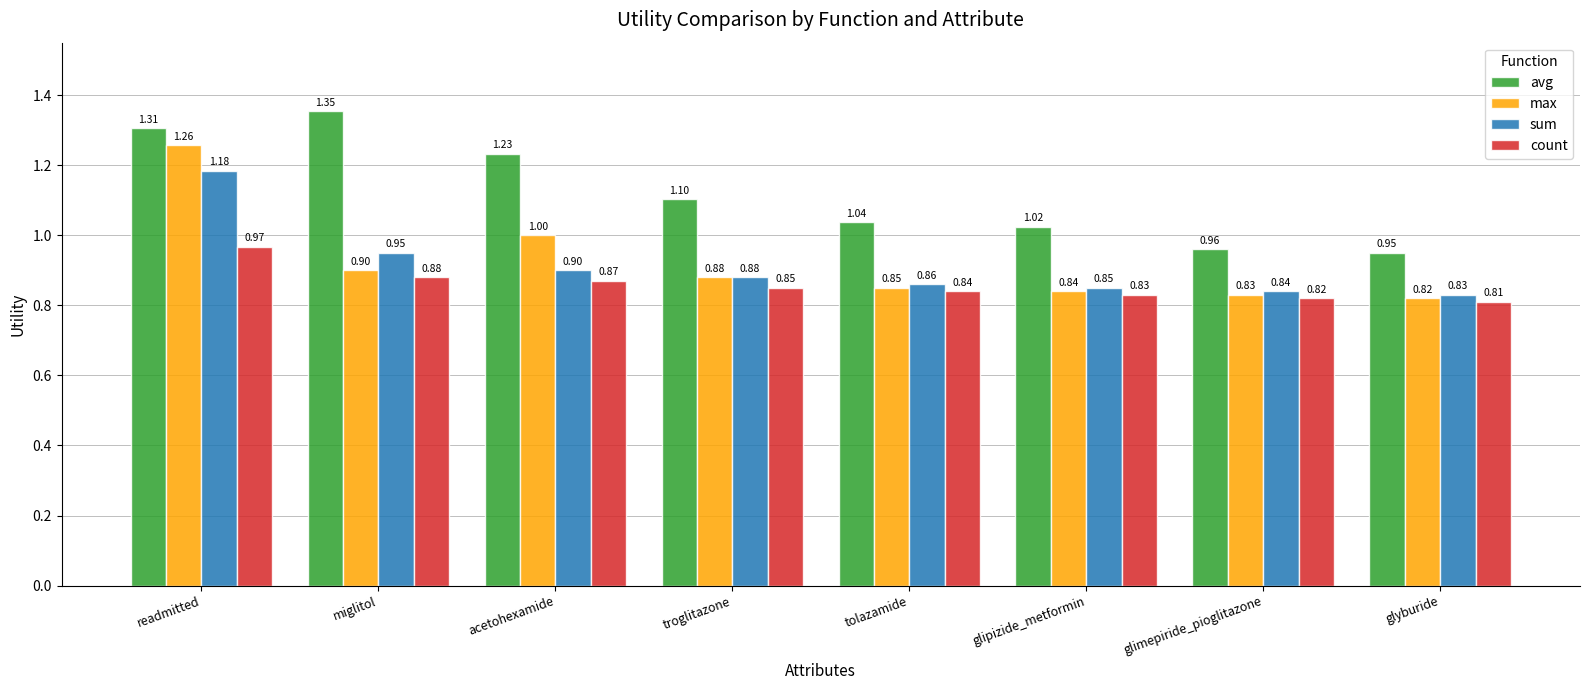

How many values in the avg series are below 1?

2